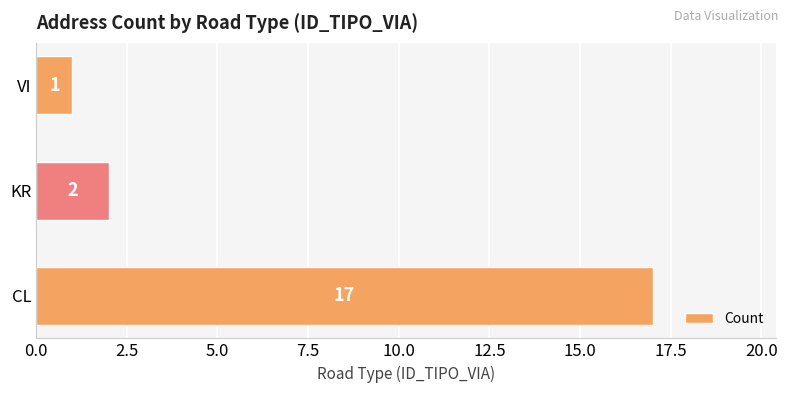

Between CL and VI, which is larger?

CL